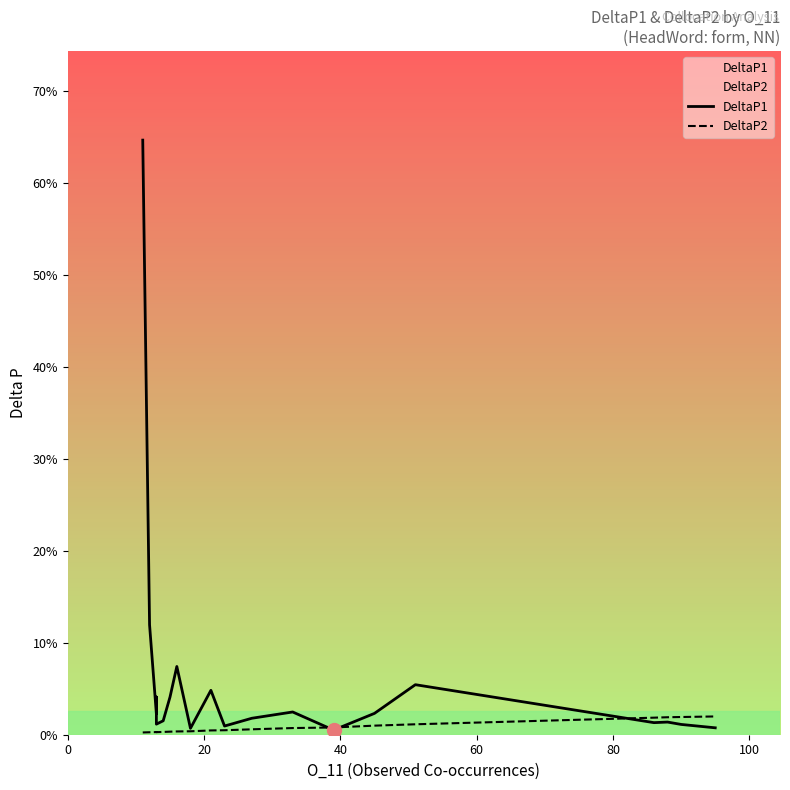

Reading left to right, transcribe all the data shown in this chart.

DeltaP1: 0.6	0.1	0.0	0.0	0.0	0.0	0.0	0.1	0.0	0.0	0.0	0.0	0.0	0.0	0.0	0.1	0.0	0.0	0.0	0.0
DeltaP2: 0.0	0.0	0.0	0.0	0.0	0.0	0.0	0.0	0.0	0.0	0.0	0.0	0.0	0.0	0.0	0.0	0.0	0.0	0.0	0.0